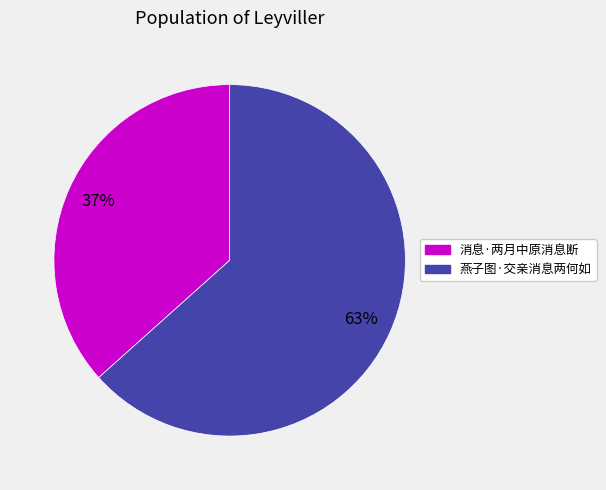

Rank the categories by value from highest to lowest.

燕子图·交亲消息两何如, 消息·两月中原消息断